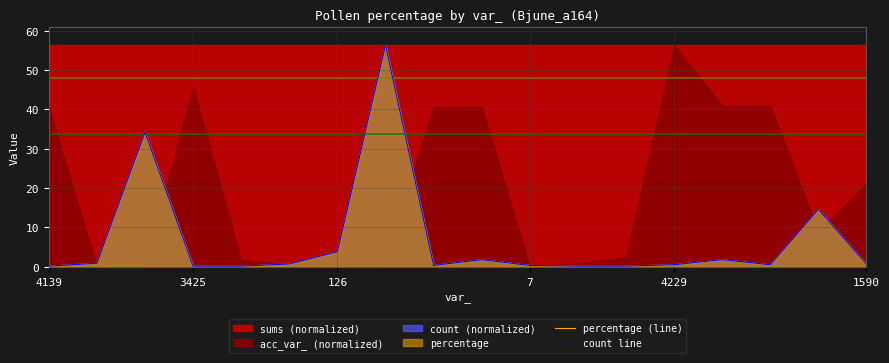

Which series changed the most between 11 and 17?

count line